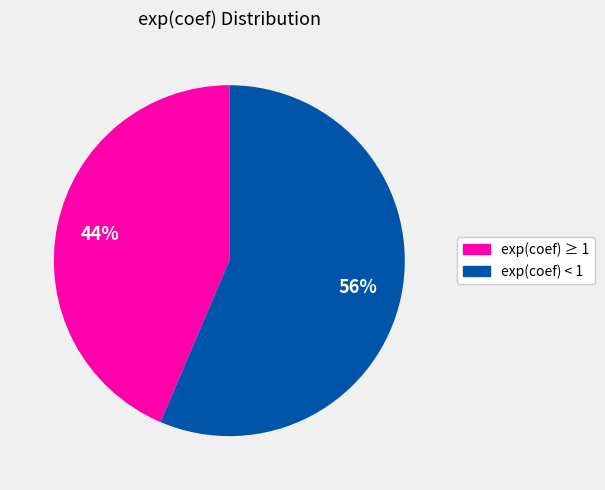

Count the number of slices in the pie.

2